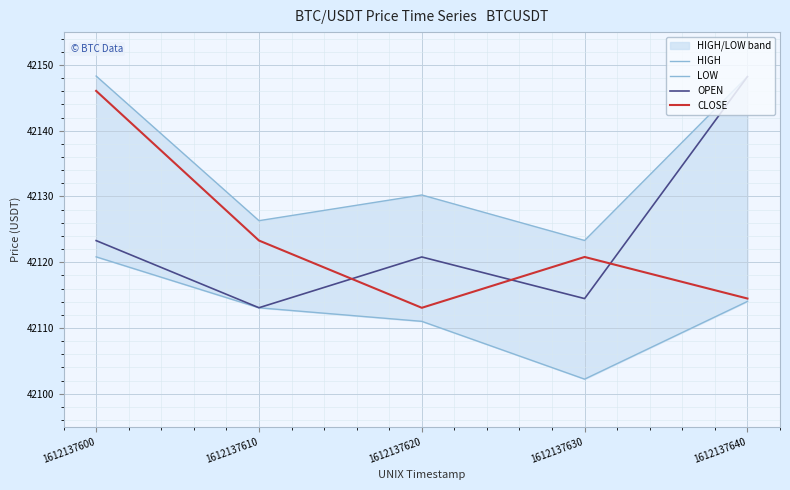

The HIGH series shows 22552.2 at 1612137620. True or false?

False